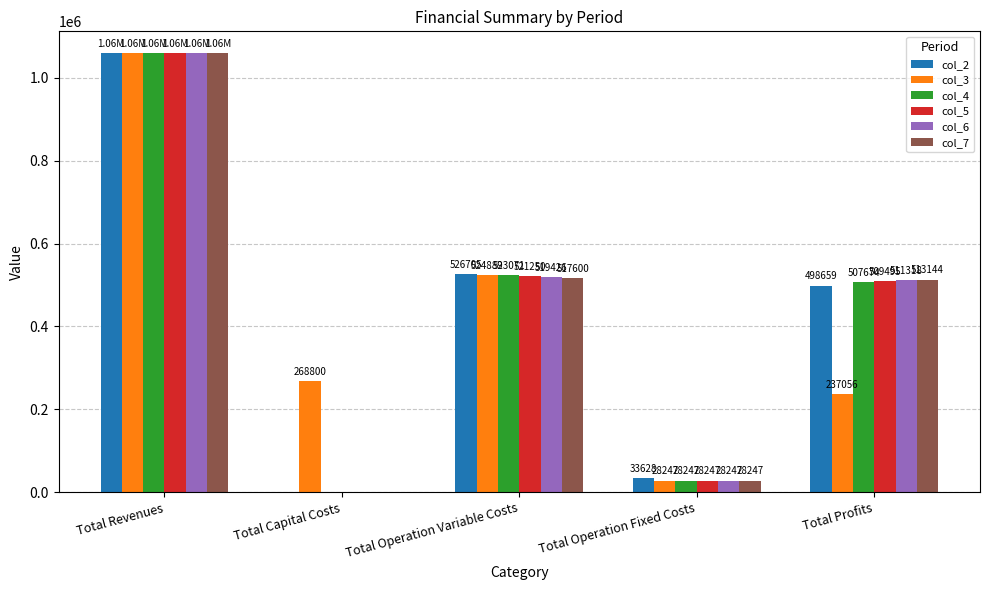

Which category has the highest value across all series?

Total Revenues